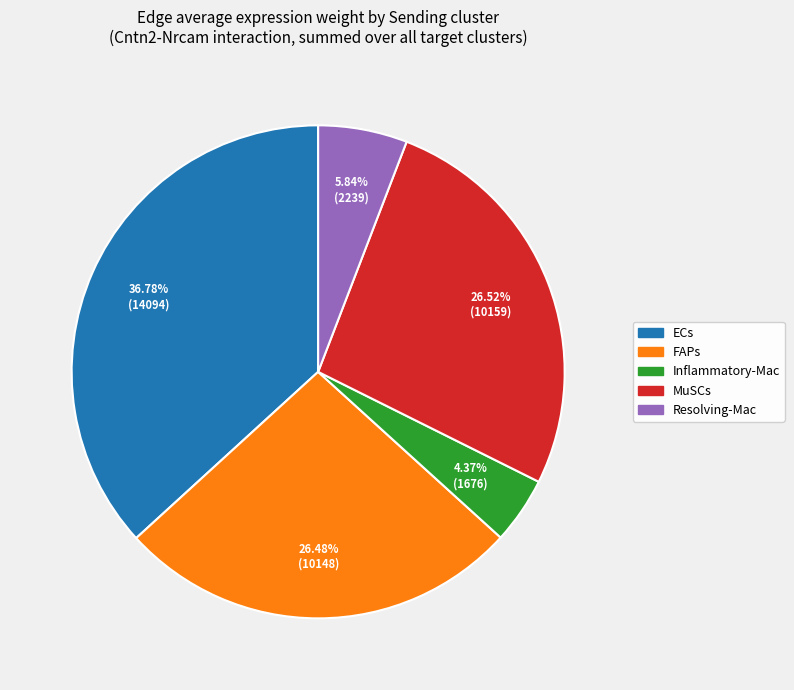

To the nearest percent, what is the average slice percentage?

20%